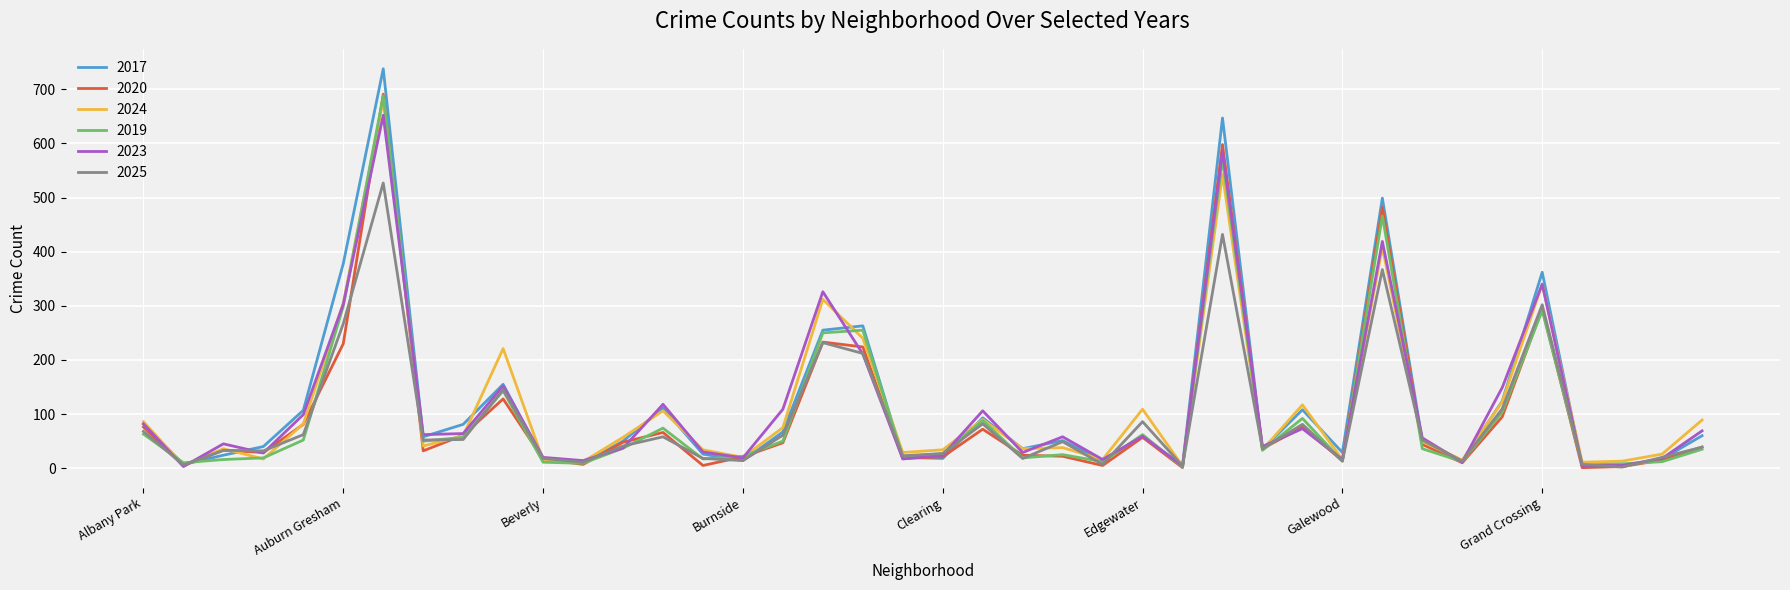

What is the maximum value for 2024?

681